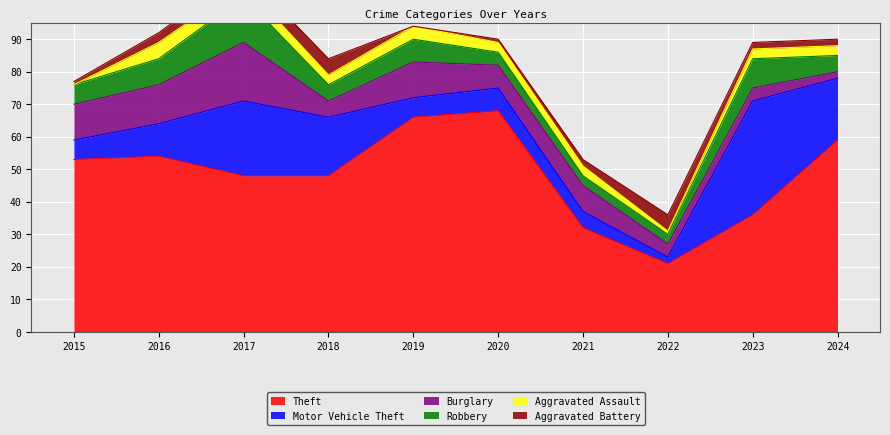

Between 2018 and 2019, which series saw the biggest shift?

Theft